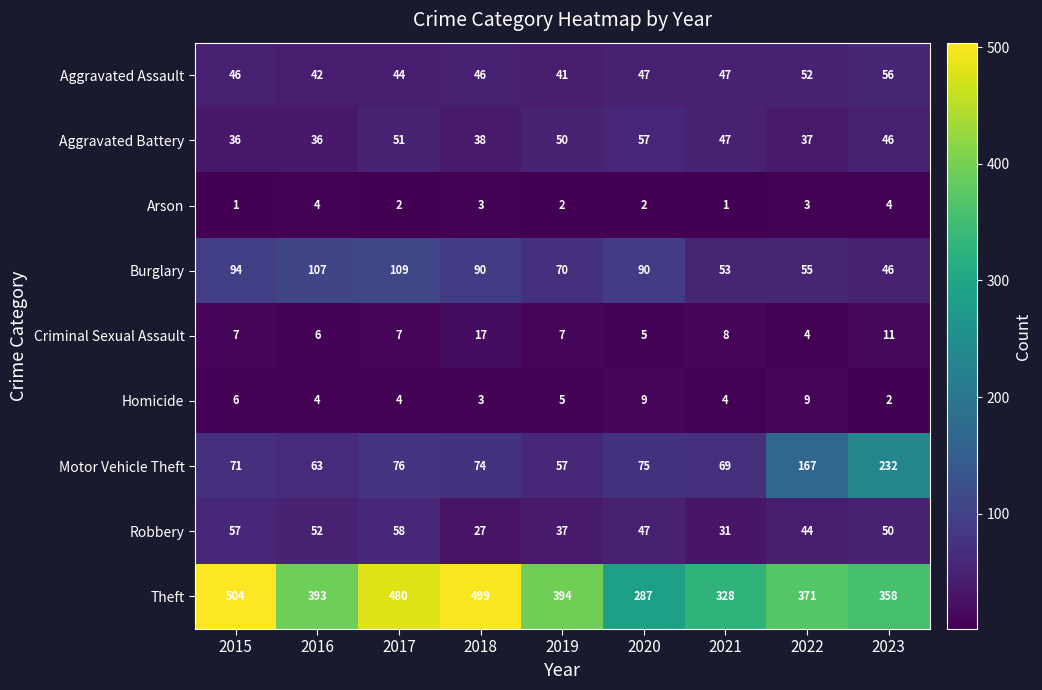

Where is Criminal Sexual Assault nearest to the value 10?

2023